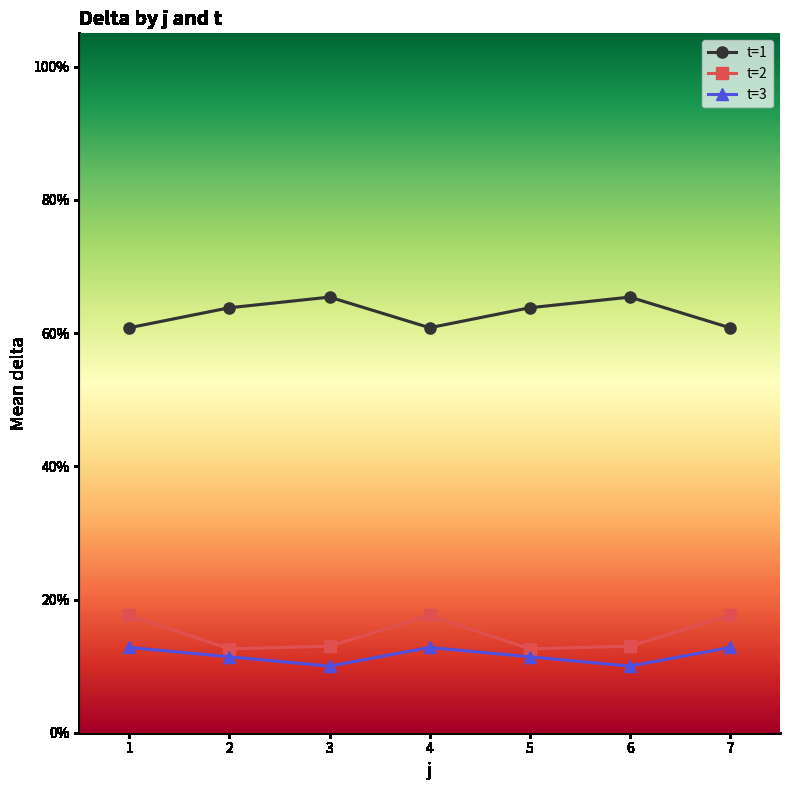

What is the total value across all series at 7?

91.2